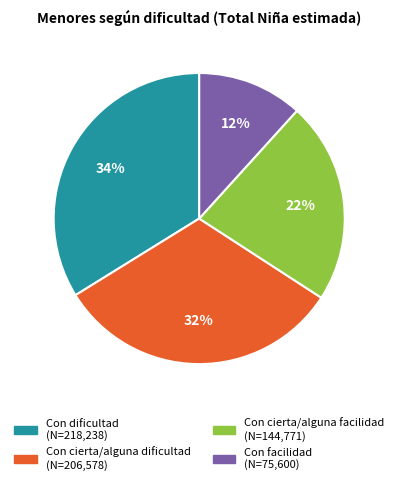

Is it true that Con facilidad is 3% of the pie?

False